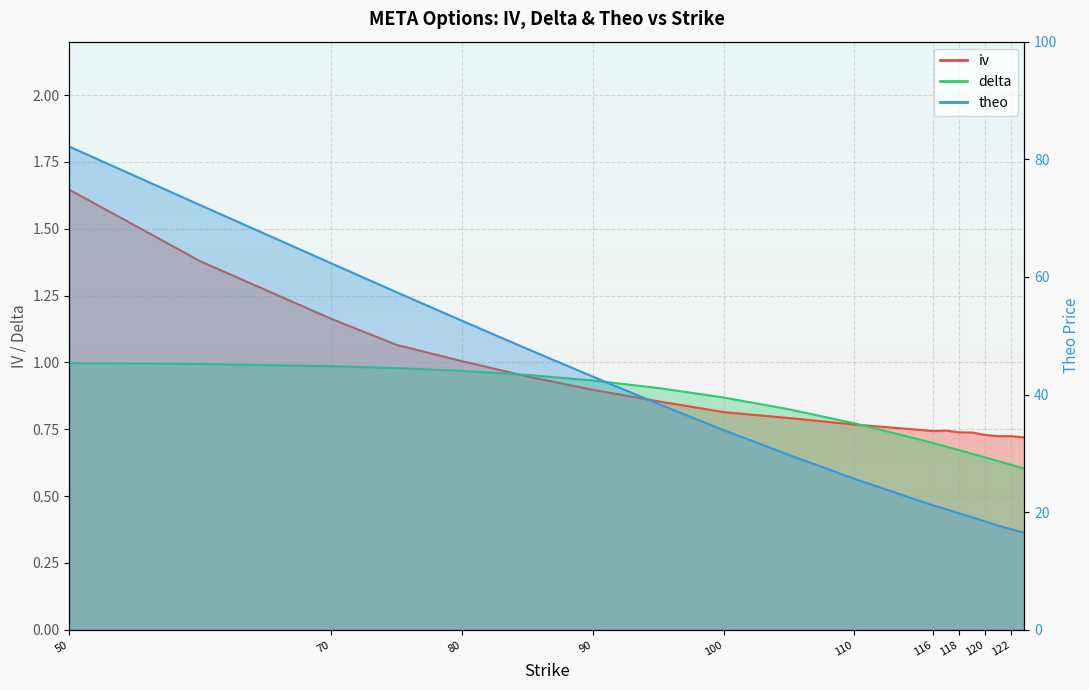

What is the difference between the second highest and second lowest values in the delta series?

0.4